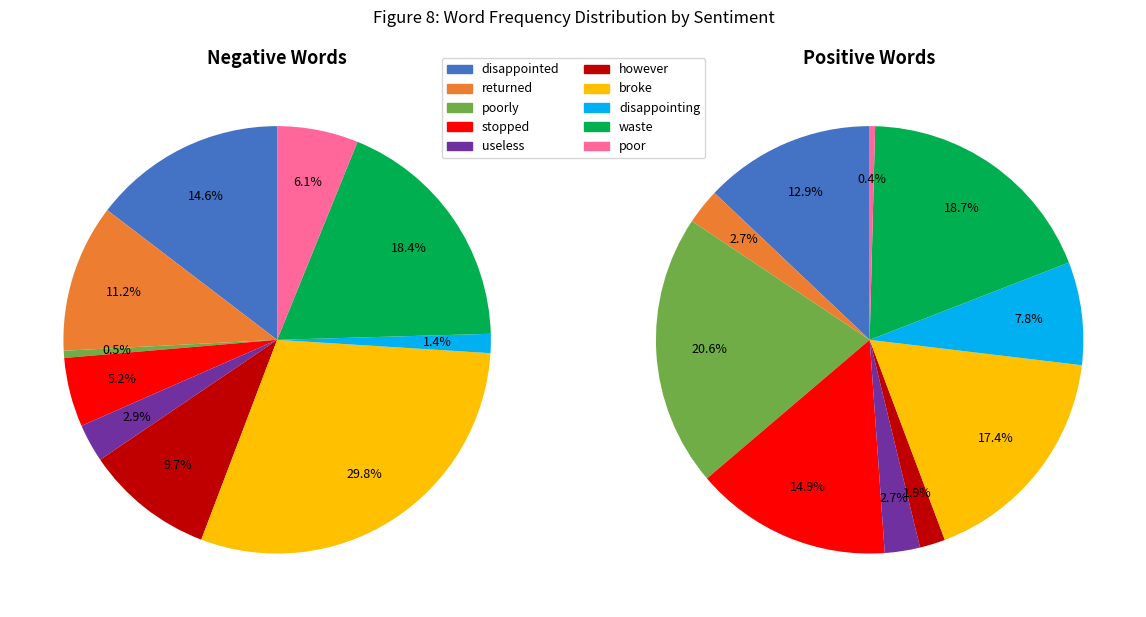

What portion of the pie excludes waste?

81.6%